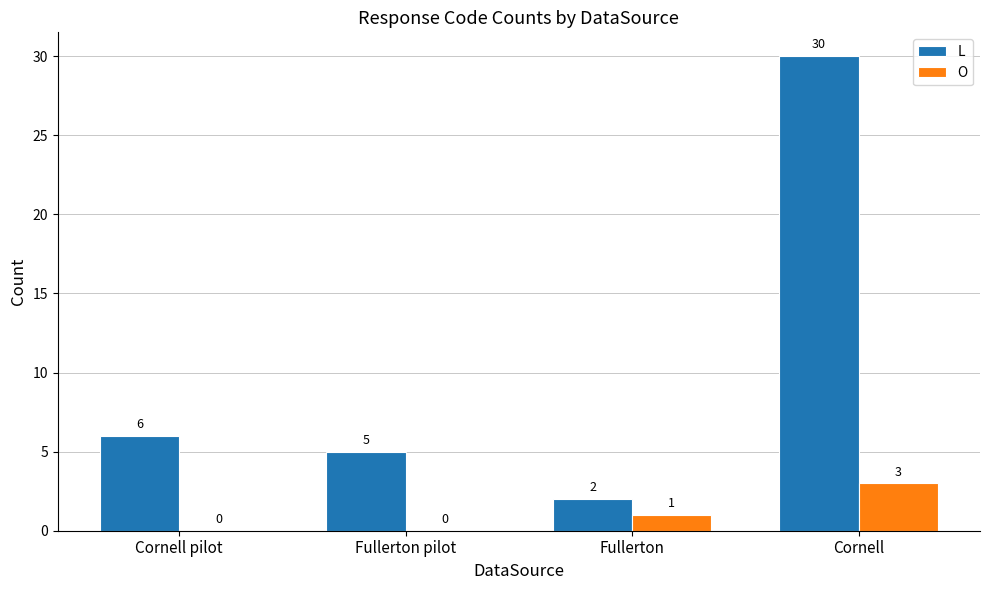

At which category is the sum across all series the highest?

Cornell